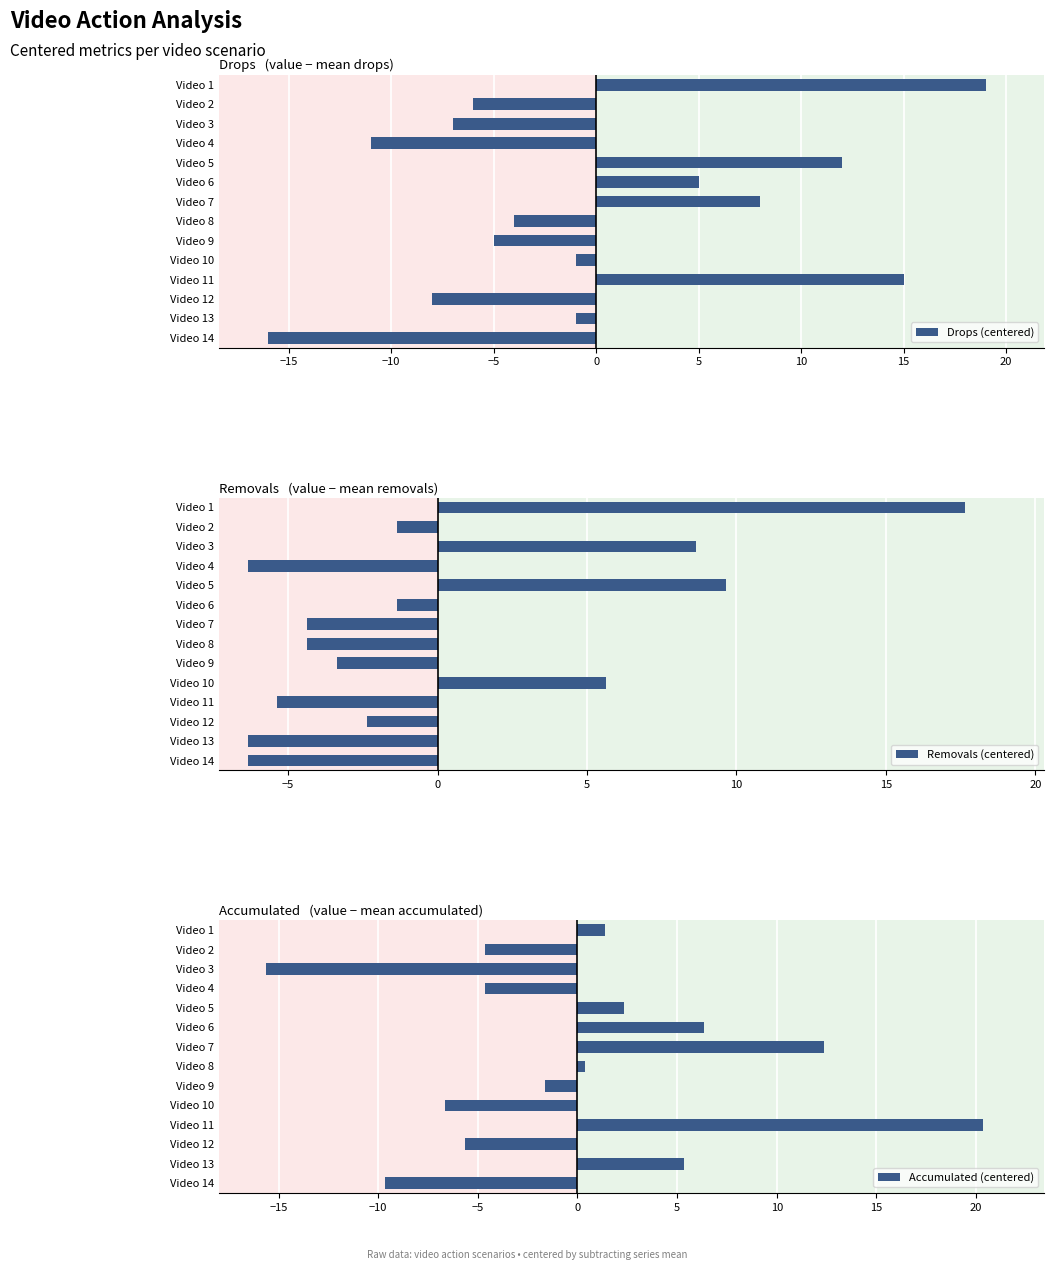

Reading right to left, what are all the values shown in this chart?

Drops (centered): -16.0	-1.0	-8.0	15.0	-1.0	-5.0	-4.0	8.0	5.0	12.0	-11.0	-7.0	-6.0	19.0
Removals (centered): -6.4	-6.4	-2.4	-5.4	5.6	-3.4	-4.4	-4.4	-1.4	9.6	-6.4	8.6	-1.4	17.6
Accumulated (centered): -9.6	5.4	-5.6	20.4	-6.6	-1.6	0.4	12.4	6.4	2.4	-4.6	-15.6	-4.6	1.4